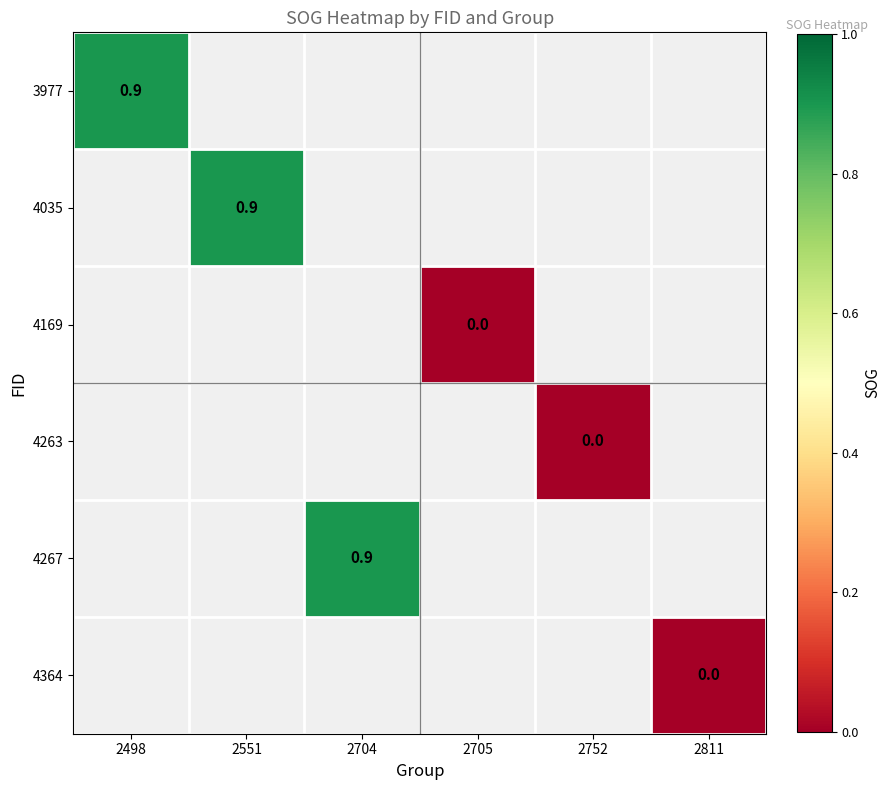

Rank the series by their maximum value, from highest to lowest.

3977, 4035, 4169, 4263, 4267, 4364